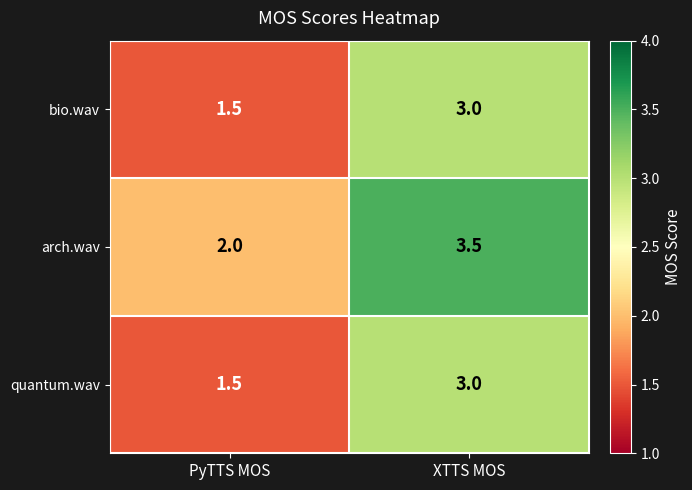

Which series has the largest total across all categories?

arch.wav